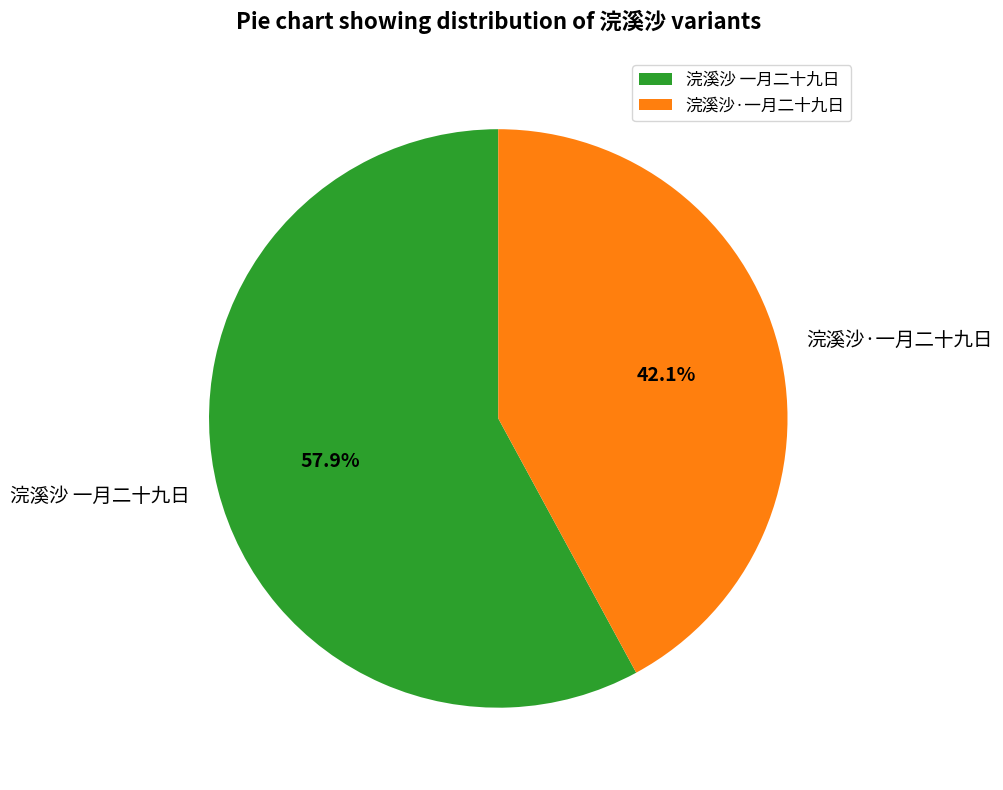

To the nearest percent, what is the difference between the largest and smallest slice percentages?

16%